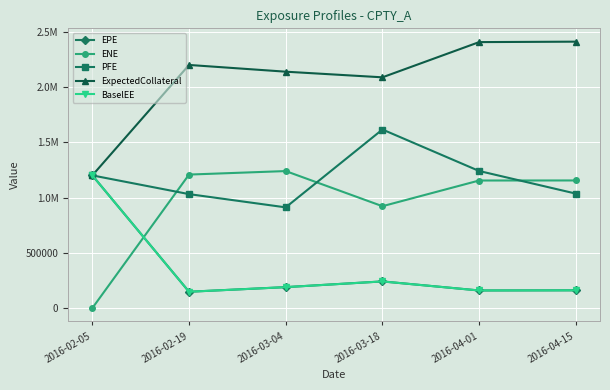

What is the total value across all series at 2016-03-04?

4672791.6